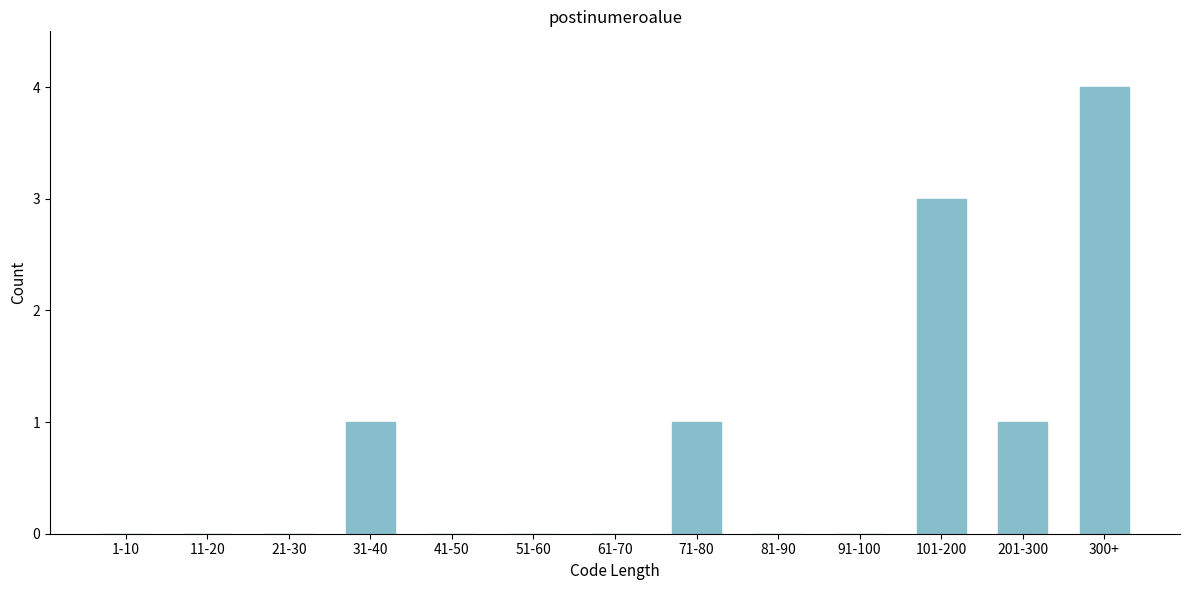

Reading right to left, transcribe all the data shown in this chart.

300+=4	201-300=1	101-200=3	91-100=0	81-90=0	71-80=1	61-70=0	51-60=0	41-50=0	31-40=1	21-30=0	11-20=0	1-10=0